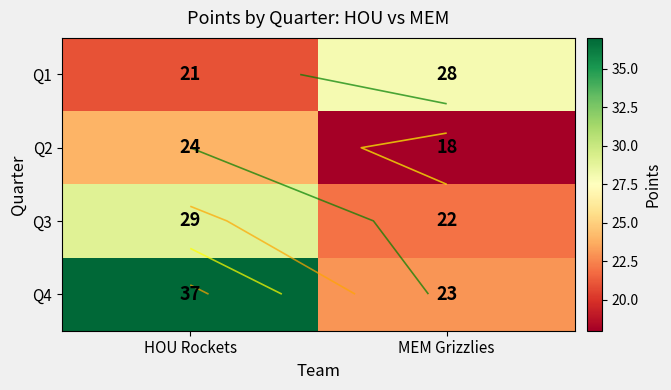

What is the sum of all Q4 values?

60